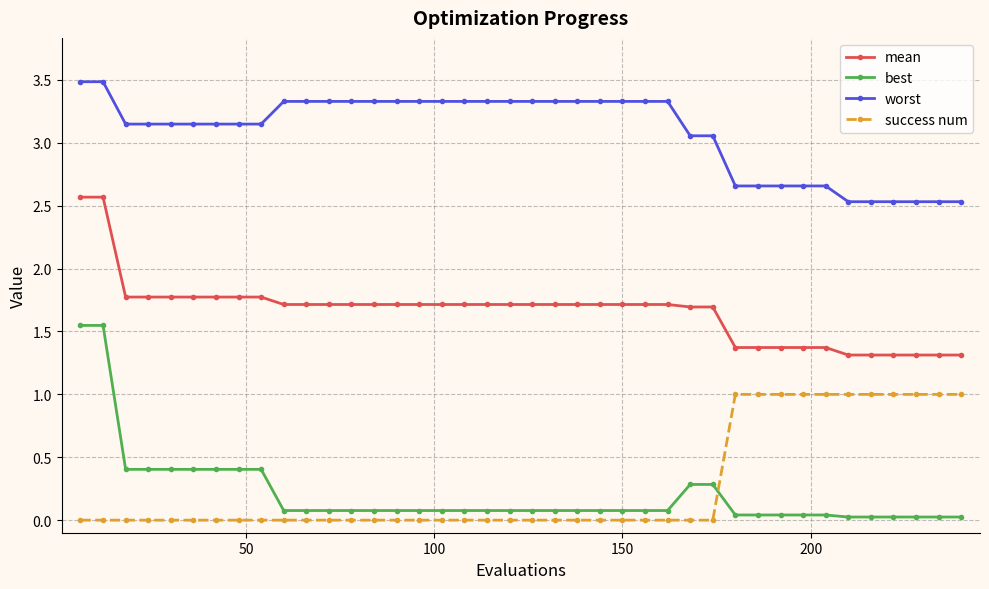

What is the highest value of the success num series?

1.0